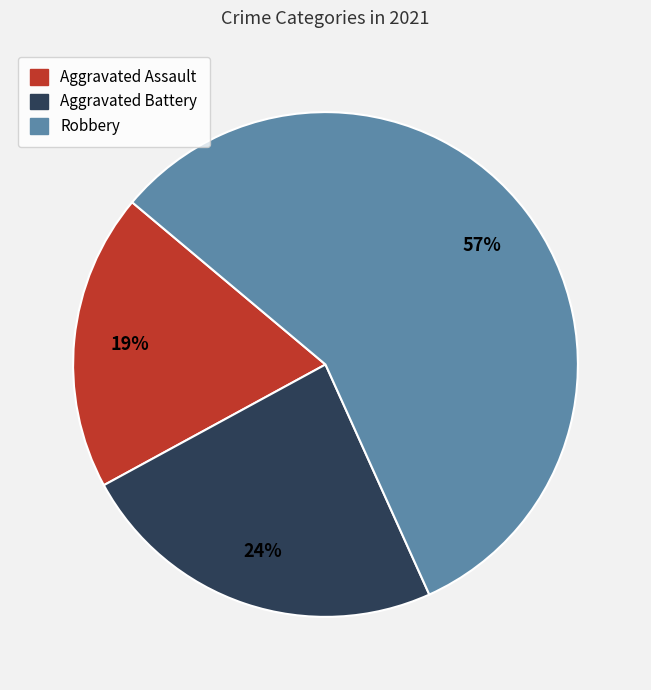

How many slices are in this pie chart?

3